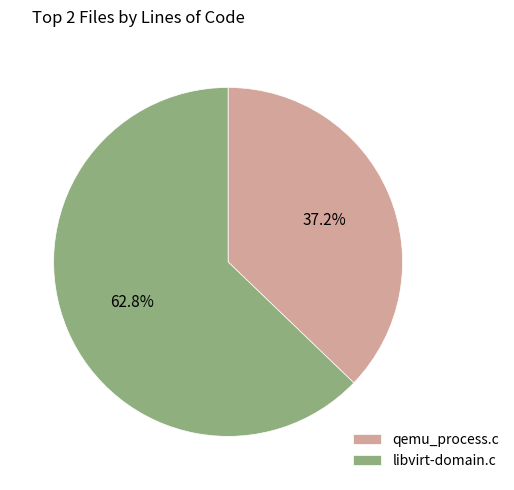

Rank the categories by value from lowest to highest.

qemu_process.c, libvirt-domain.c